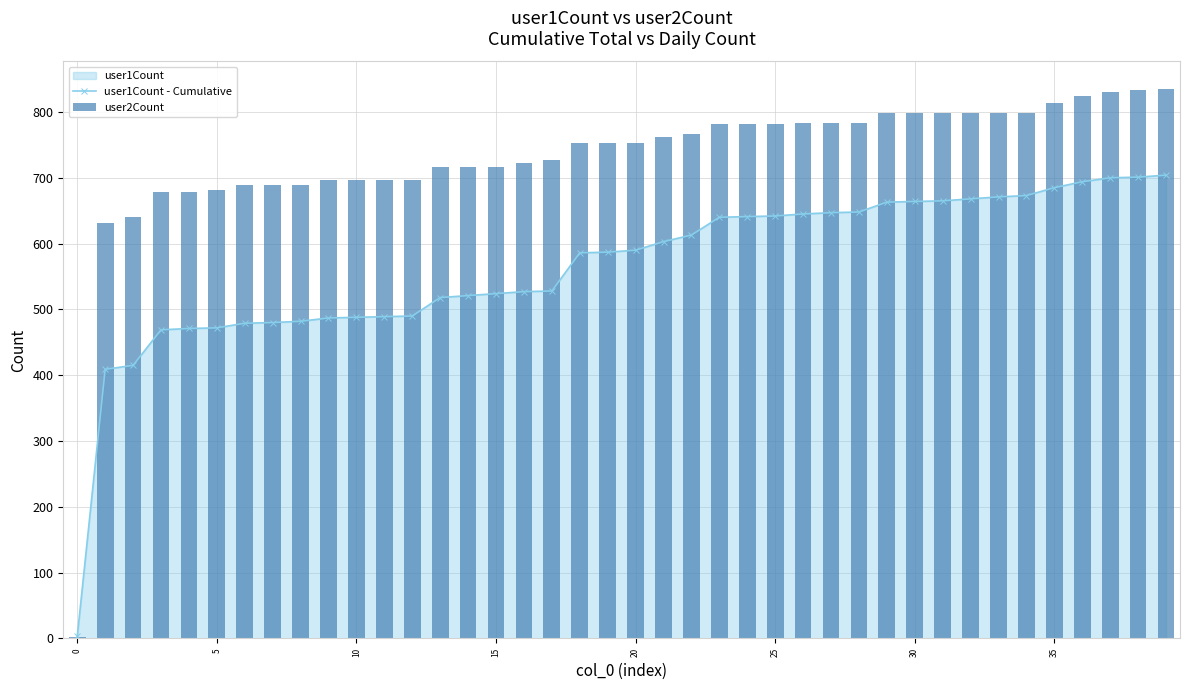

What is the difference between the second highest and second lowest values in the user2Count series?

203